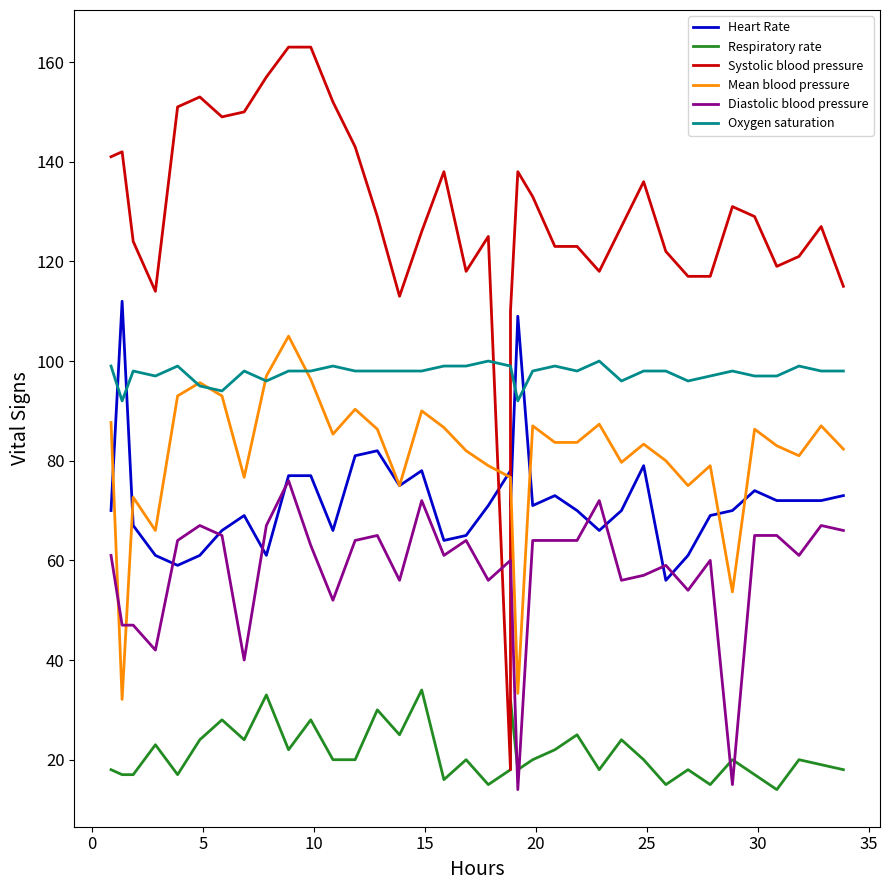

At 19, list the series in order from smallest to largest.

Respiratory rate, Systolic blood pressure, Diastolic blood pressure, Mean blood pressure, Heart Rate, Oxygen saturation